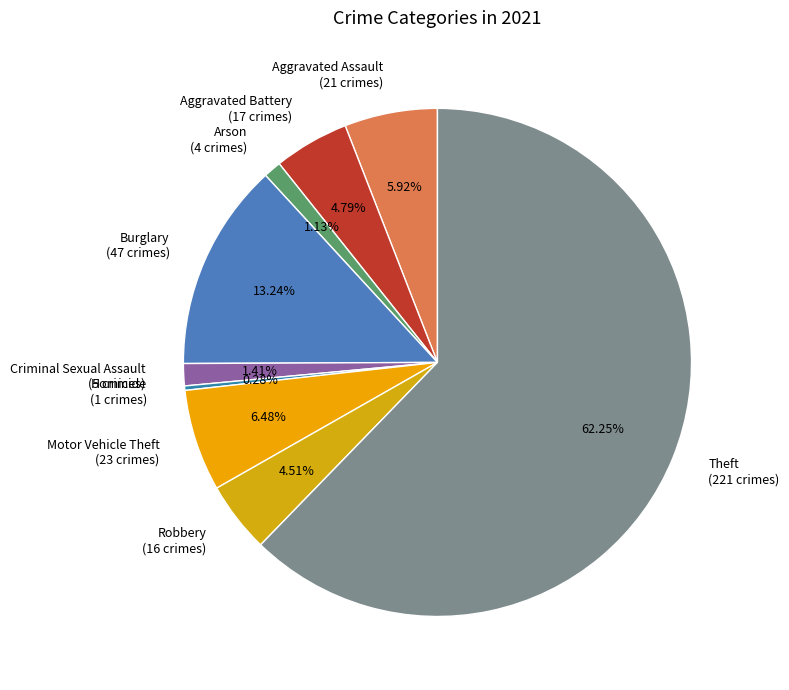

To the nearest percent, what is the difference between the largest and smallest slice percentages?

62%